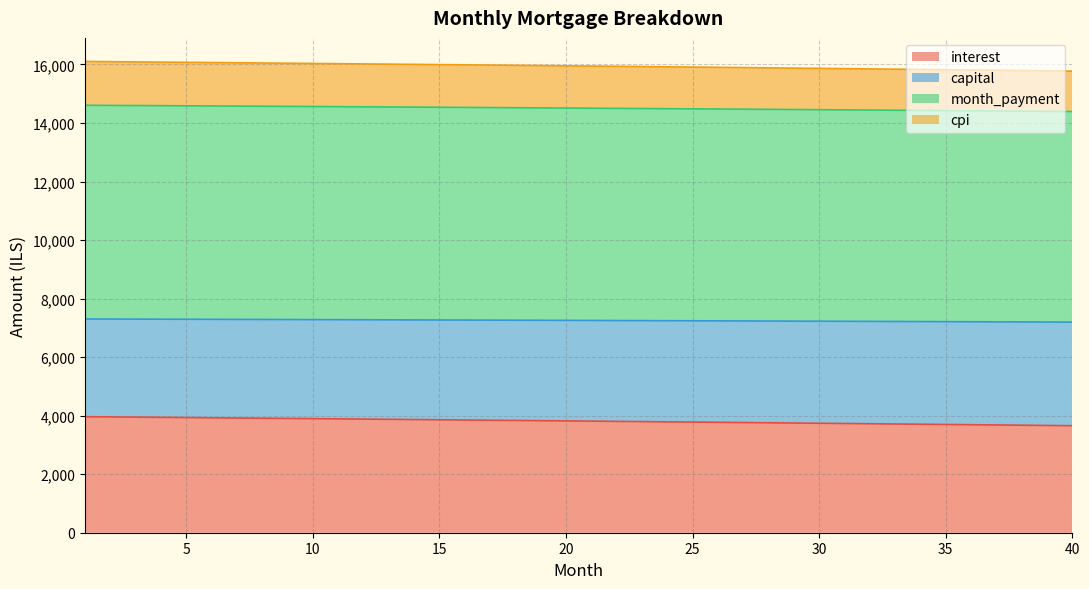

True or false: capital and interest intersect in this chart.

False